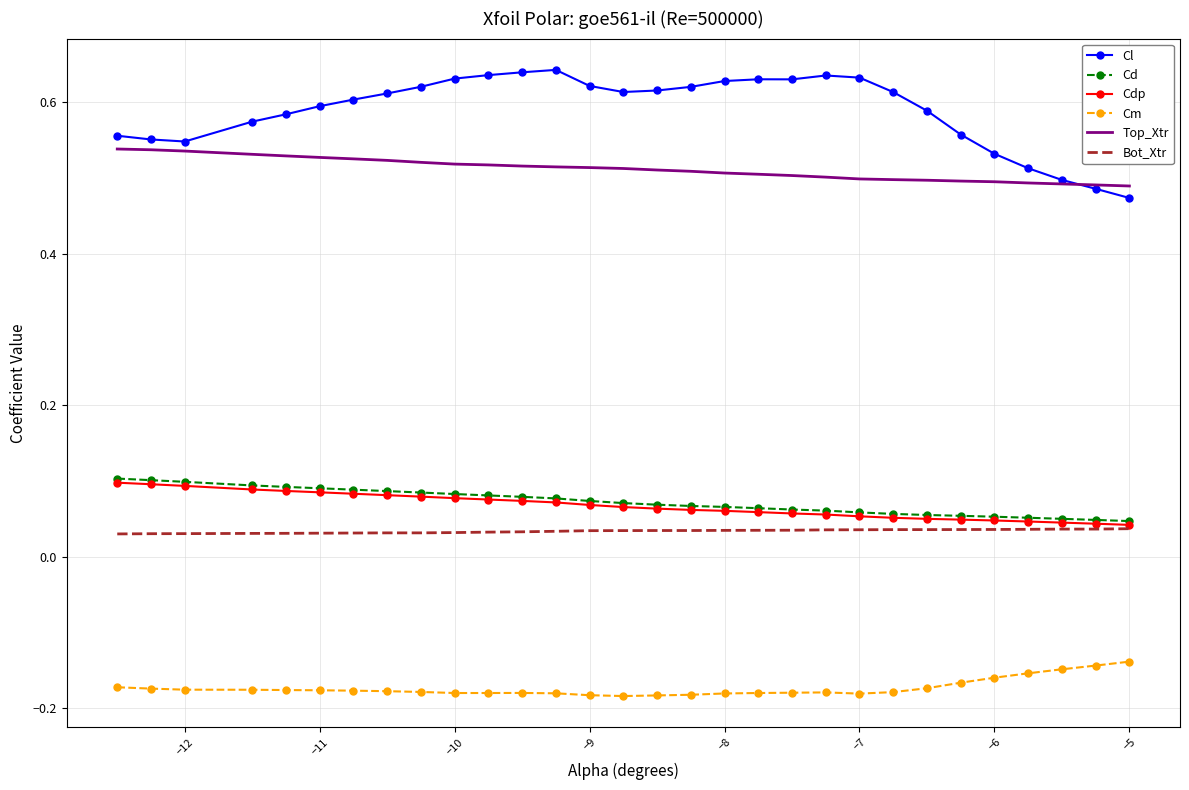

Which series has the largest range (max minus min)?

Cl